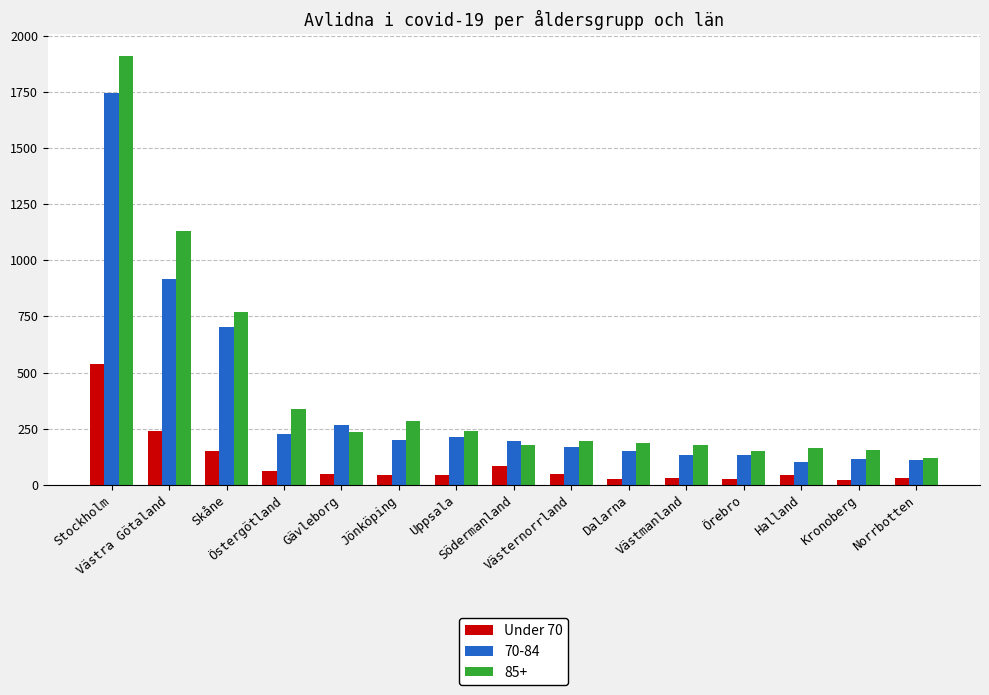

Rank the series by their average value, from lowest to highest.

Under 70, 70-84, 85+